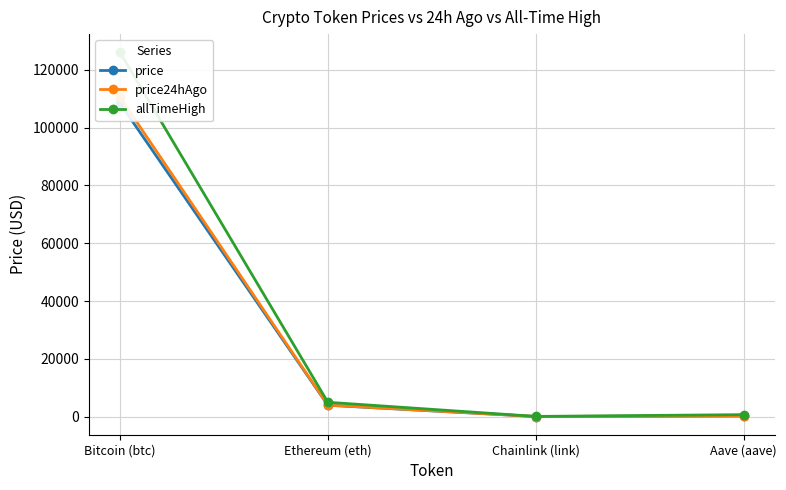

Does the chart display data point markers on the line(s)?

Yes